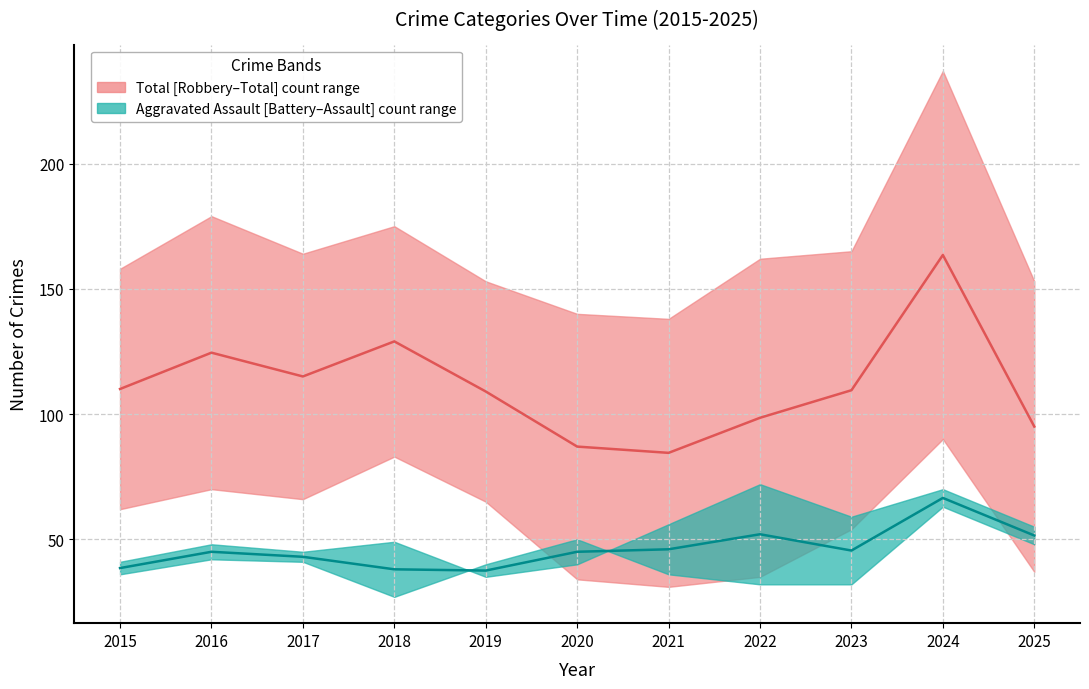

Reading left to right, extract all data points from this chart.

Total vs Robbery median: 2015=110.0	2016=124.5	2017=115.0	2018=129.0	2019=109.0	2020=87.0	2021=84.5	2022=98.5	2023=109.5	2024=163.5	2025=95.0
Assault vs Battery median: 2015=38.5	2016=45.0	2017=43.0	2018=38.0	2019=37.5	2020=45.0	2021=46.0	2022=52.0	2023=45.5	2024=66.5	2025=51.5